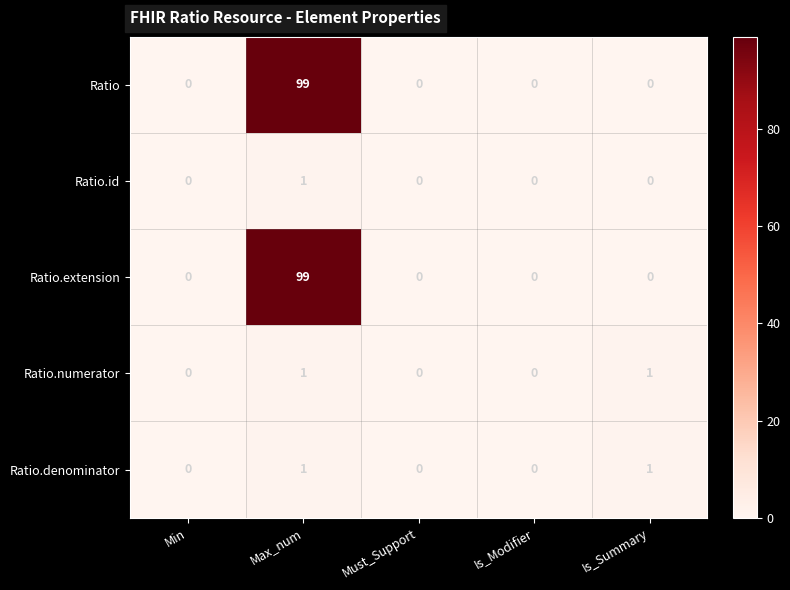

At how many categories does at least one series exceed 63?

1